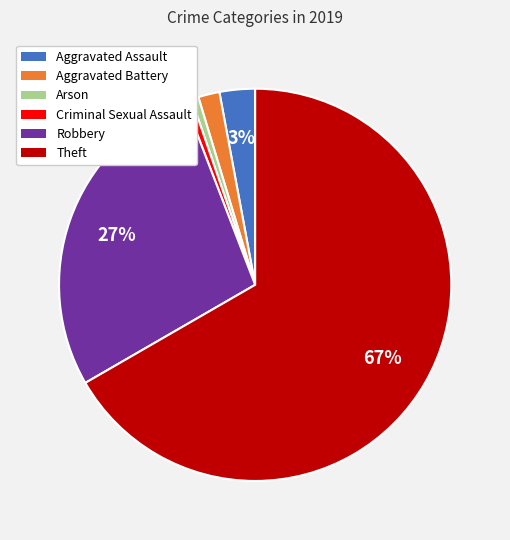

Which has a higher value, Aggravated Assault or Aggravated Battery?

Aggravated Assault